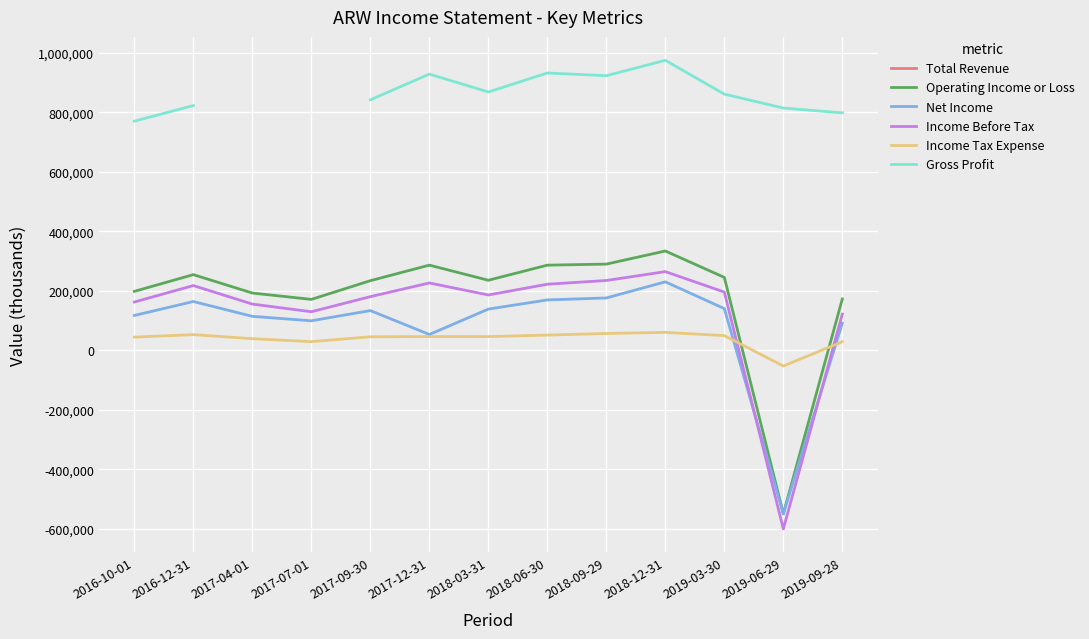

What is the average value of the Income Before Tax series?

130985